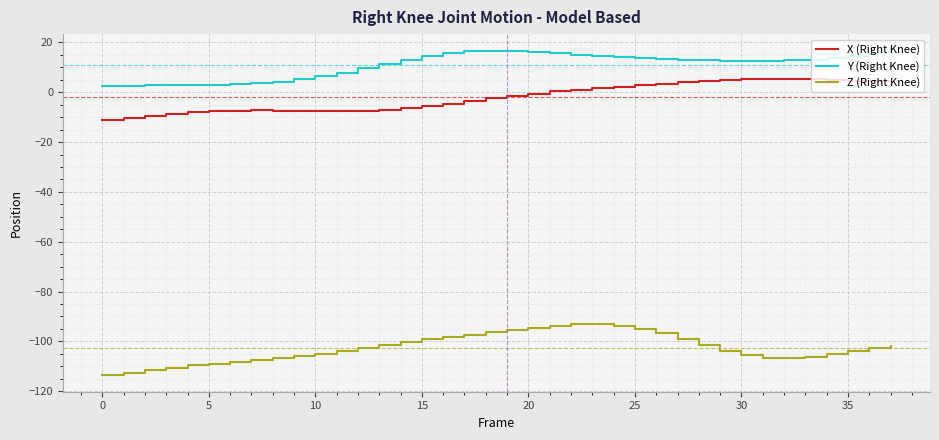

What is the maximum value for Z (Right Knee)?

-93.1